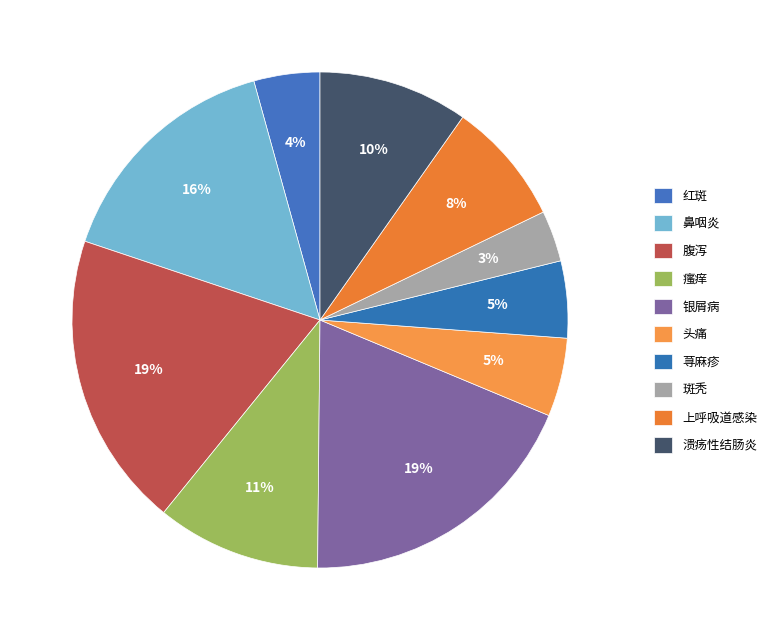

What is the change in value from 斑秃 to 上呼吸道感染?

+0.1